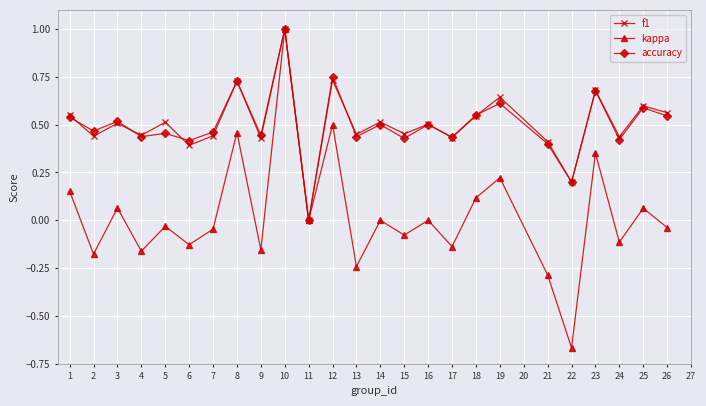

Which series has the widest spread of values?

kappa